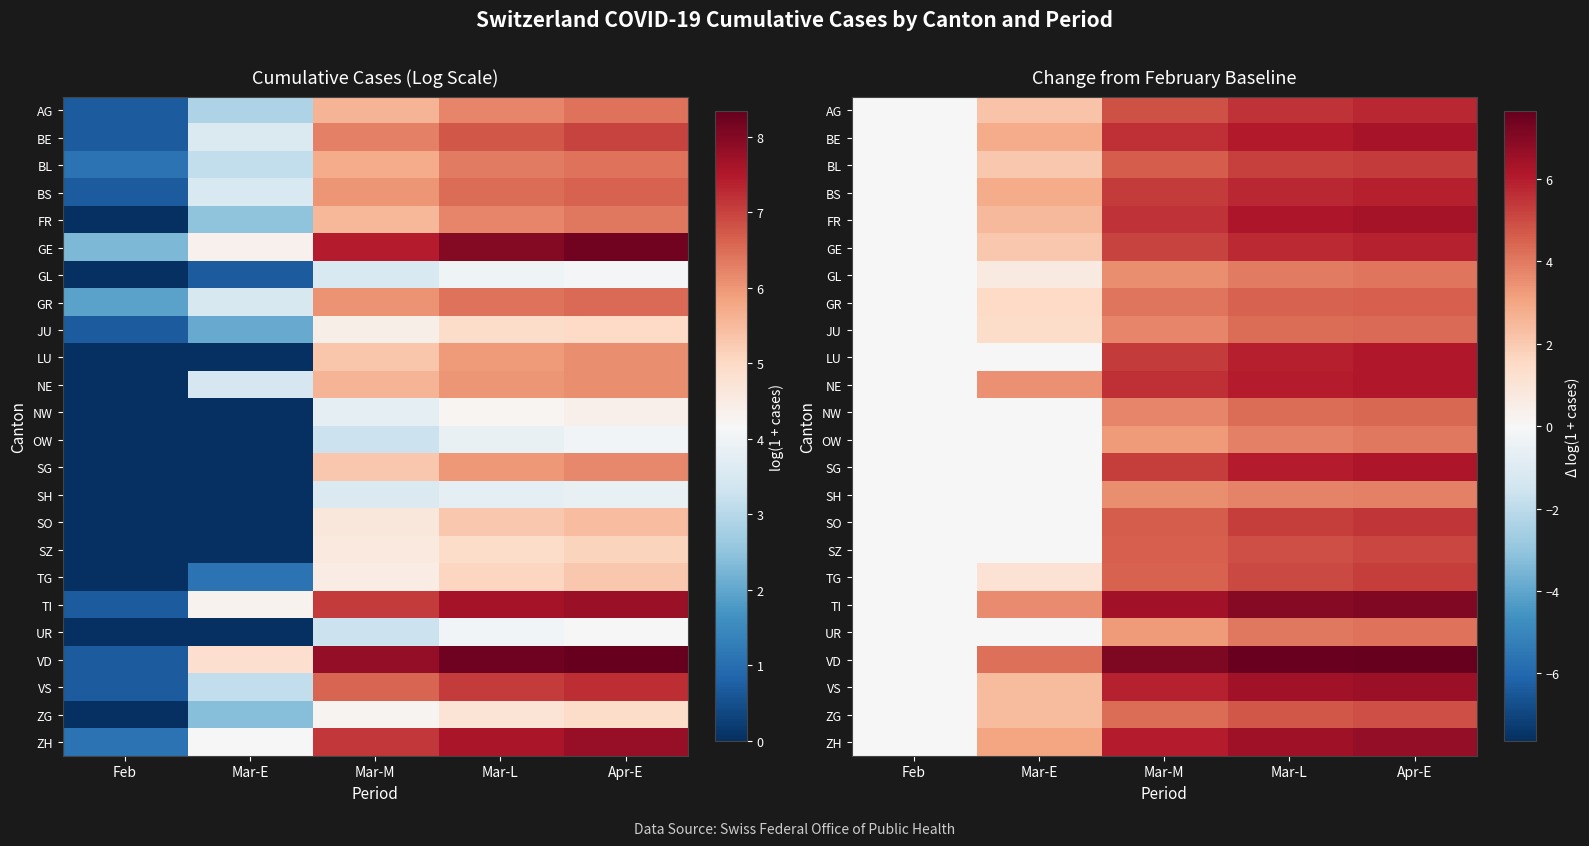

True or false: UR has a value of 0.0 at Mar-E.

True